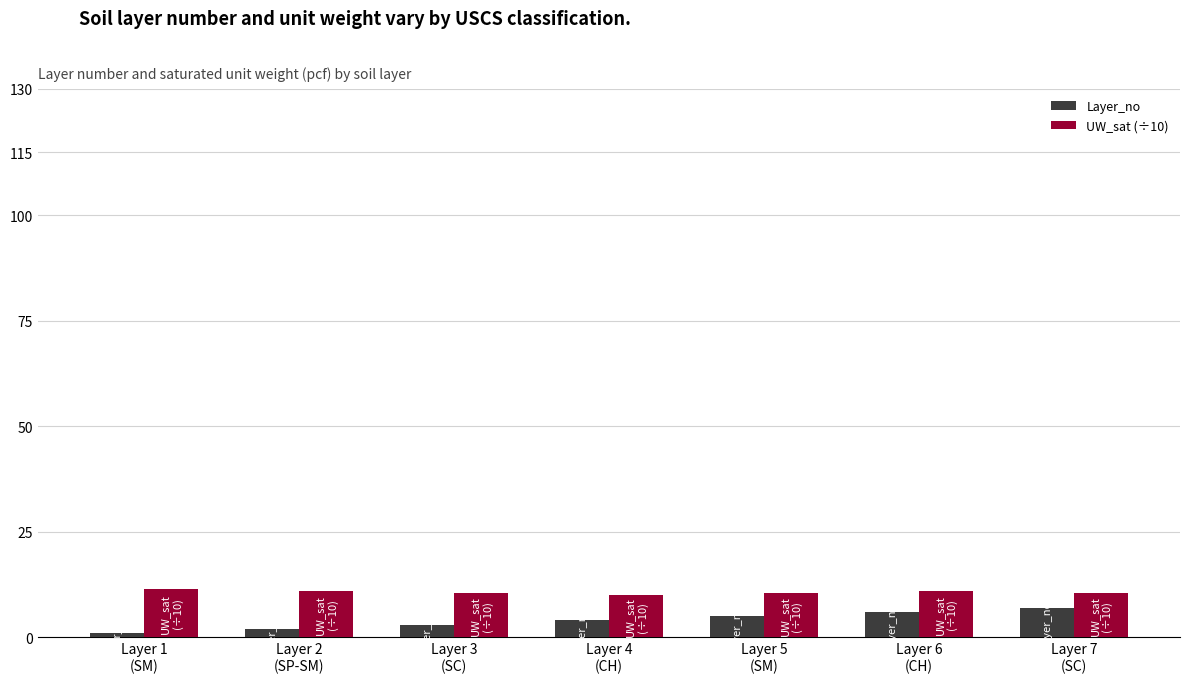

Which series has the largest range (max minus min)?

Layer_no